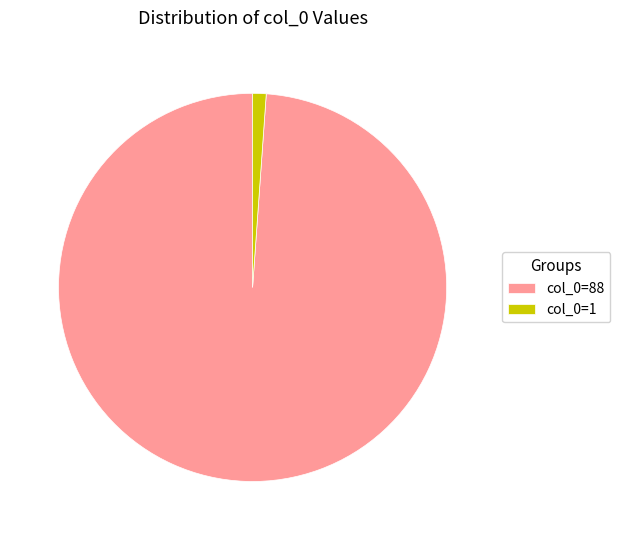

Between col_0=1 and col_0=88, which is larger?

col_0=88